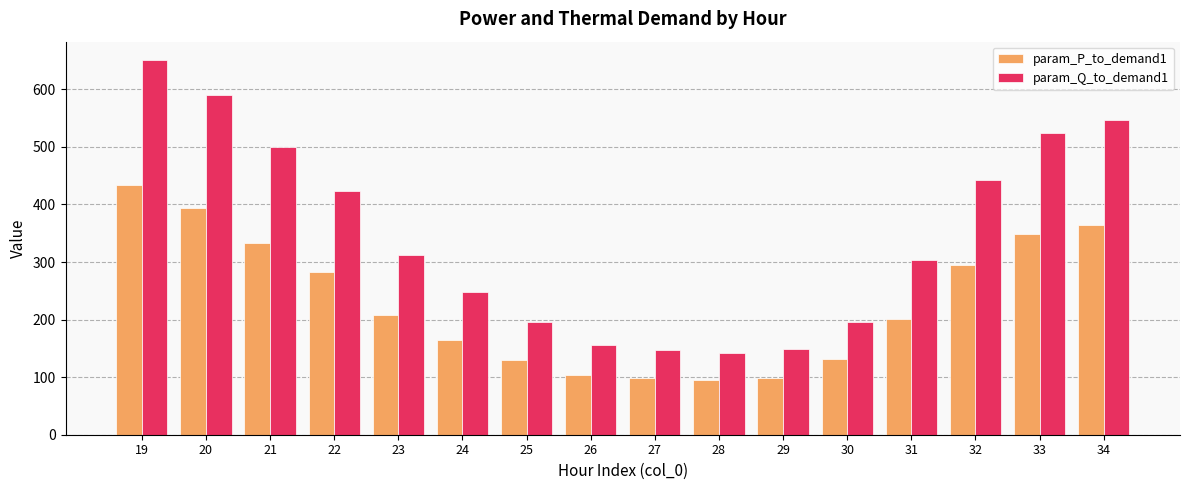

At 25, list the series in order from largest to smallest.

param_Q_to_demand1, param_P_to_demand1